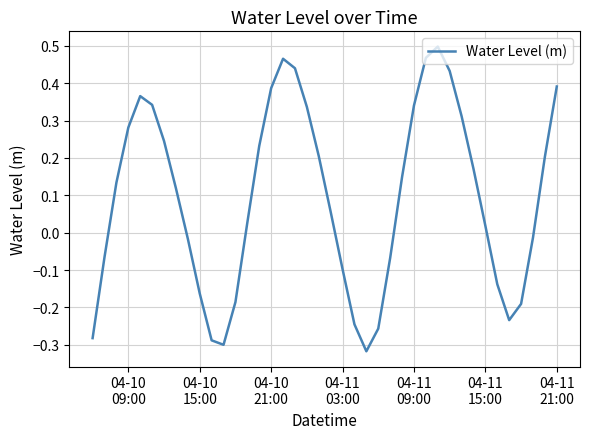

What is the difference between the maximum and minimum values?

0.8